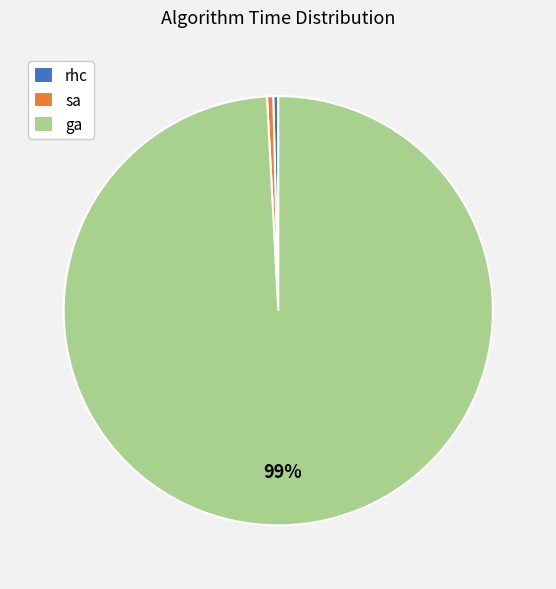

True or false: rhc accounts for 0% of the total.

True